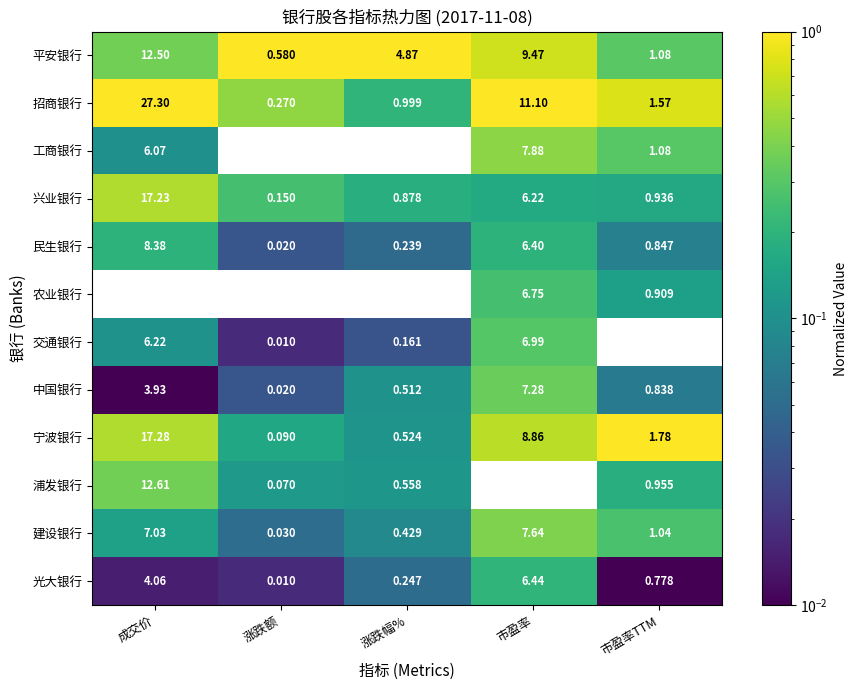

Which series has the largest total across all categories?

招商银行